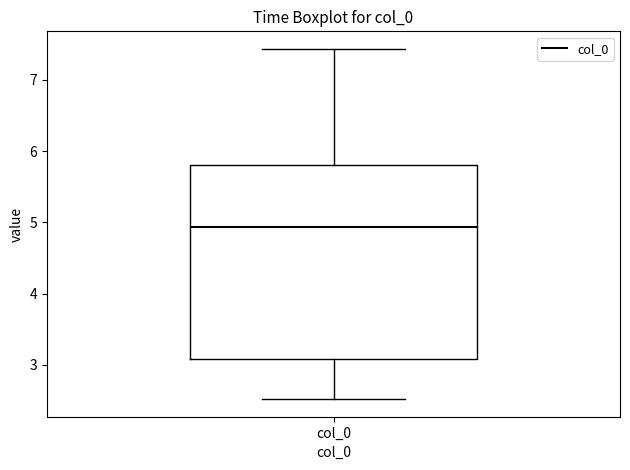

Transcribe this box plot: give where the median line is, the range the box spans, and where the two whiskers end, as read against the y-axis. The values are not printed on the chart, so give them approximately, as read against the axis.

median 4.9, box 3.1 to 5.8, whiskers 2.5 to 7.4